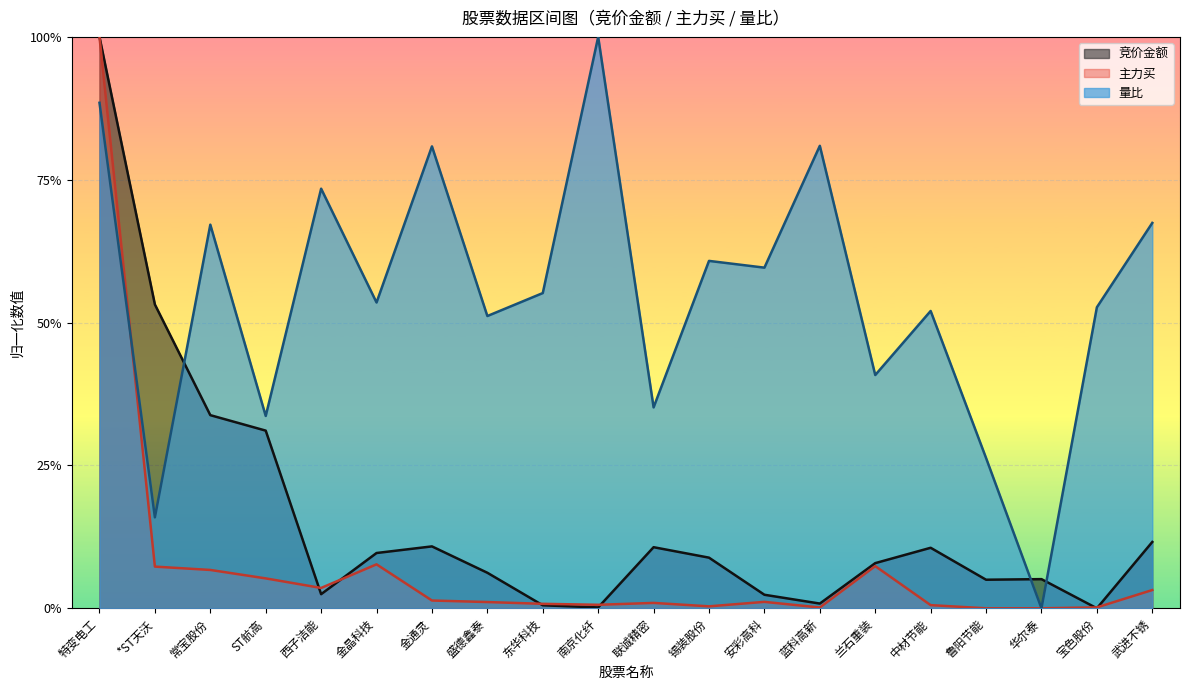

Rank the series by their average value, from lowest to highest.

主力买, 竞价金额, 量比